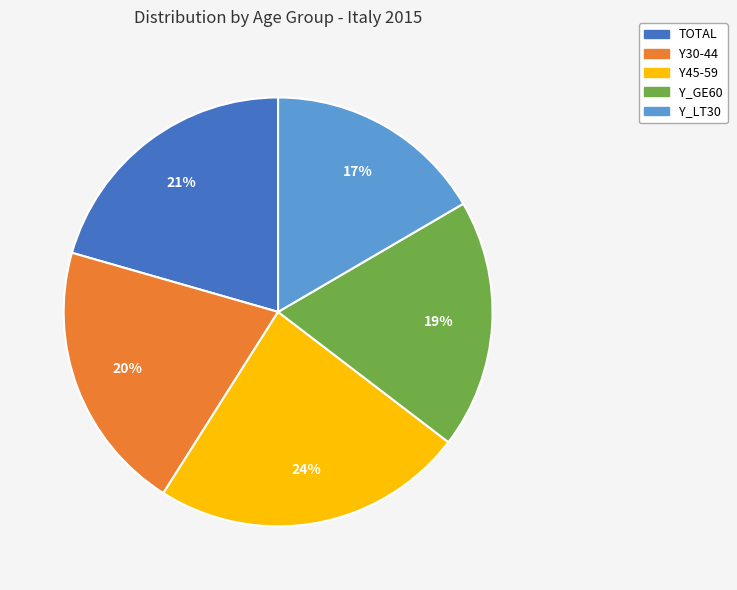

What is the ratio of the value at Y_GE60 to the value at Y45-59?

0.8